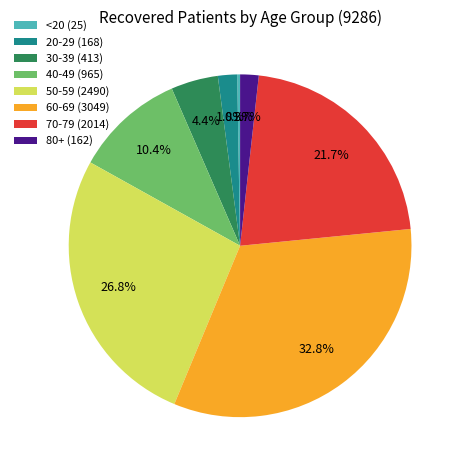

What percentage do 60-69 (3049) and 20-29 (168) together represent?

34.6%